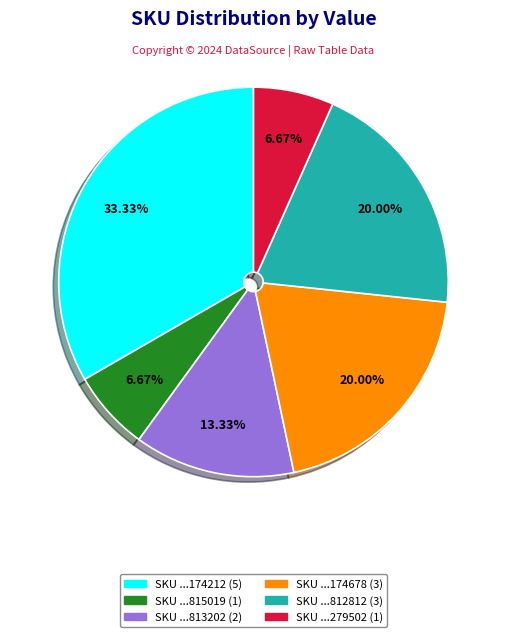

Does any single category account for the majority?

No